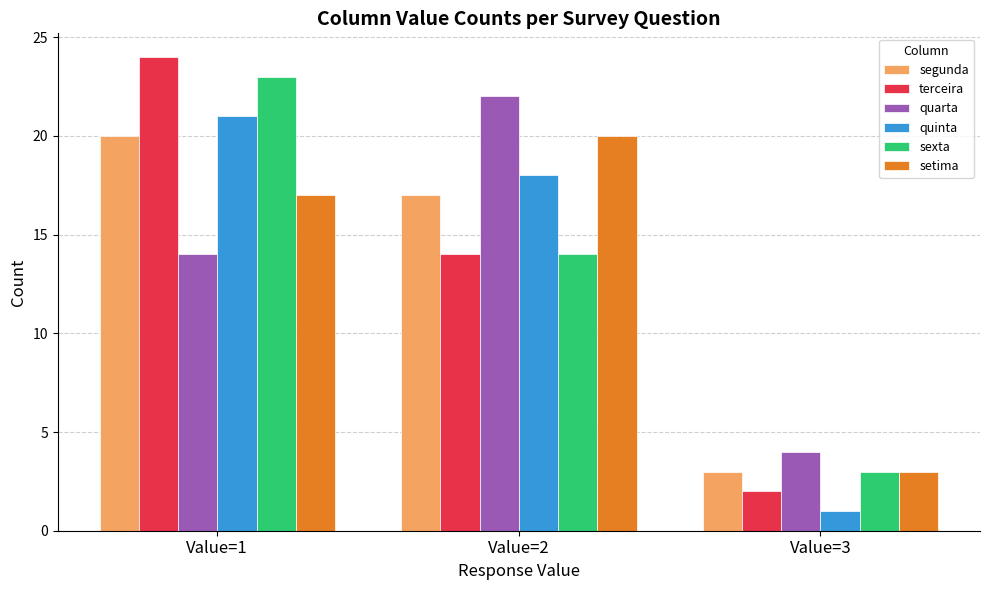

What is the total value across all series at Value=2?

105